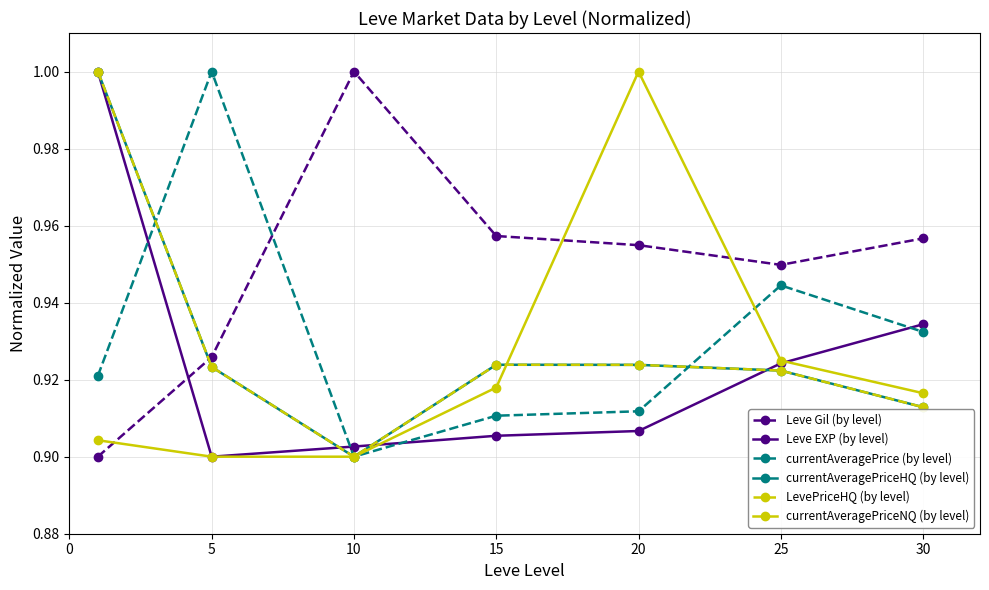

Is this an area chart (filled region under the line)?

No